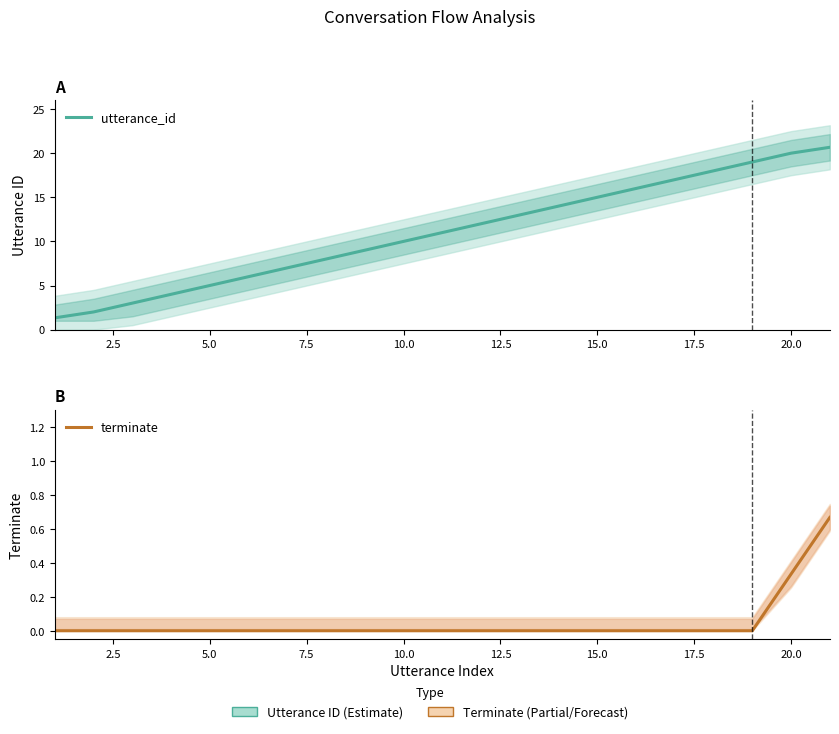

What is the label of the 4th point from the left?

7.5